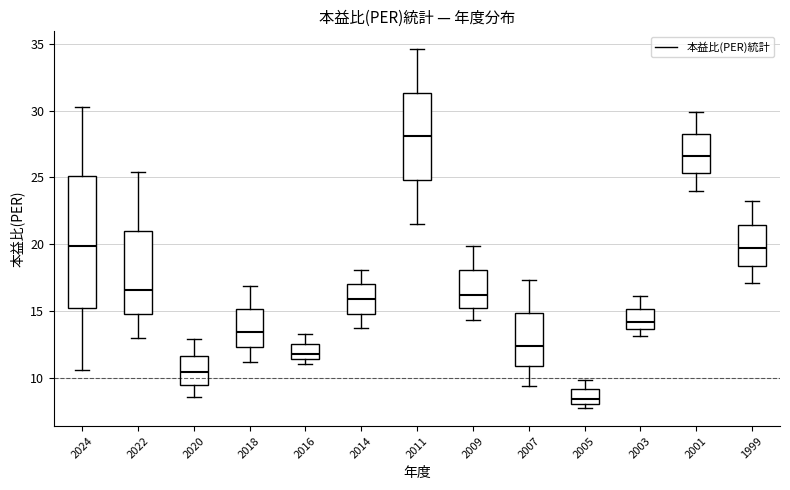

Reading left to right, read every box against the y-axis: the position of its median line, the range the box covers, and the ends of its whiskers. The values are not printed on the chart, so give them approximately, as read against the axis.

2024: median 20.0, box 15.5 to 25.0, whiskers 10.5 to 30.5
2022: median 16.5, box 15.0 to 21.0, whiskers 13.0 to 25.5
2020: median 10.5, box 9.5 to 11.5, whiskers 8.5 to 13.0
2018: median 13.5, box 12.5 to 15.0, whiskers 11.0 to 17.0
2016: median 12.0, box 11.5 to 12.5, whiskers 11.0 to 13.5
2014: median 16.0, box 15.0 to 17.0, whiskers 13.5 to 18.0
2011: median 28.0, box 25.0 to 31.5, whiskers 21.5 to 34.5
2009: median 16.0, box 15.5 to 18.0, whiskers 14.5 to 20.0
2007: median 12.5, box 11.0 to 15.0, whiskers 9.5 to 17.5
2005: median 8.5, box 8.0 to 9.0, whiskers 7.5 to 10.0
2003: median 14.0, box 13.5 to 15.0, whiskers 13.0 to 16.0
2001: median 26.5, box 25.5 to 28.5, whiskers 24.0 to 30.0
1999: median 19.5, box 18.5 to 21.5, whiskers 17.0 to 23.0